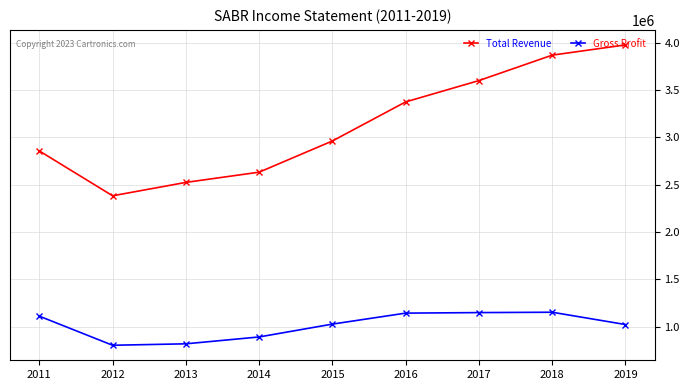

True or false: Gross Profit and Total Revenue cross at least once.

False